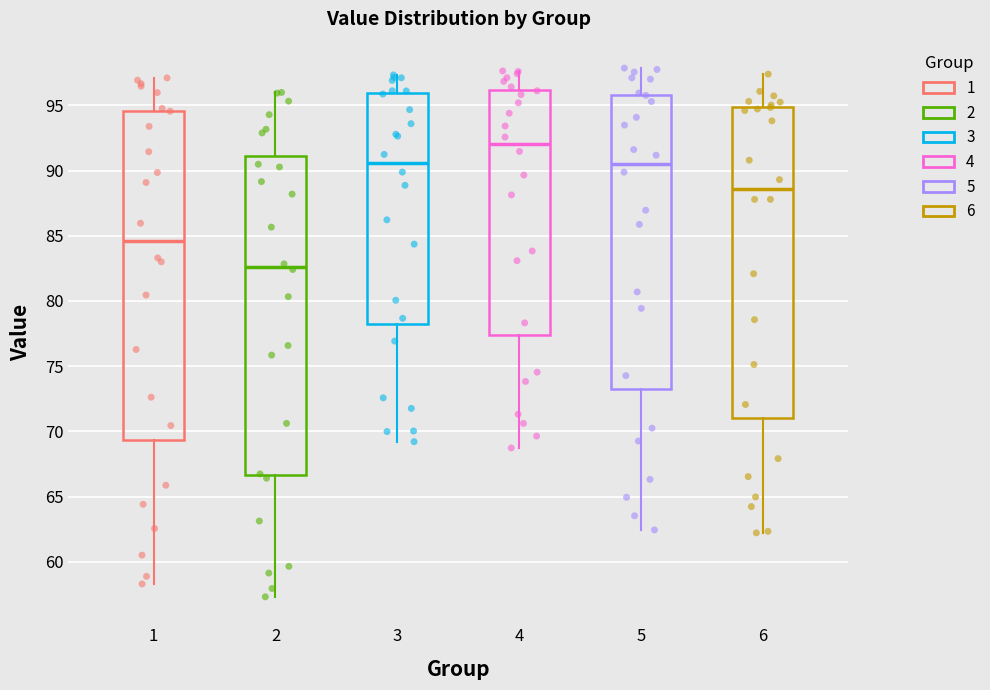

Reading left to right, read every box against the y-axis: the position of its median line, the range the box covers, and the ends of its whiskers. The values are not printed on the chart, so give them approximately, as read against the axis.

1: median 84.5, box 69.5 to 94.5, whiskers 58.5 to 97.0
2: median 82.5, box 66.5 to 91.0, whiskers 57.5 to 96.0
3: median 90.5, box 78.0 to 96.0, whiskers 69.0 to 97.5
4: median 92.0, box 77.5 to 96.0, whiskers 68.5 to 97.5
5: median 90.5, box 73.5 to 96.0, whiskers 62.5 to 98.0
6: median 88.5, box 71.0 to 95.0, whiskers 62.0 to 97.5